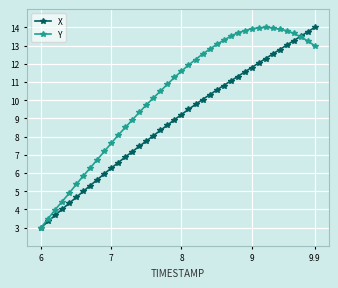

How many lines are shown in the chart?

2